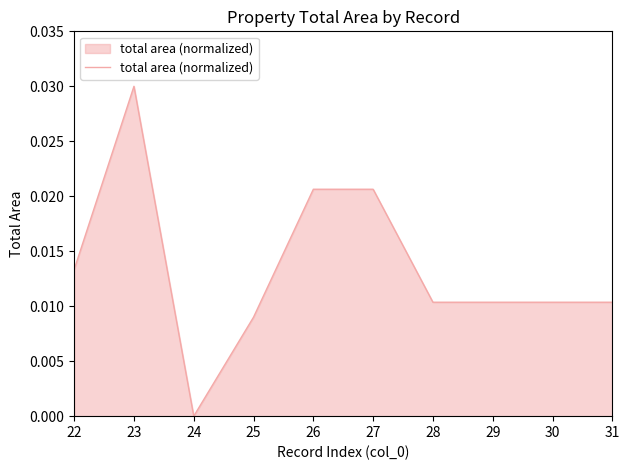

How many lines are shown in the chart?

1